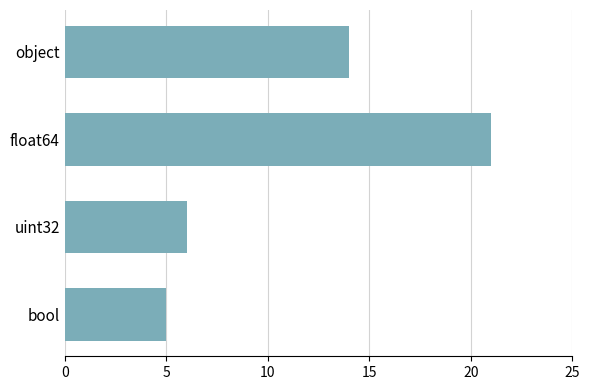

List the labels in order of value, largest first.

float64, object, uint32, bool